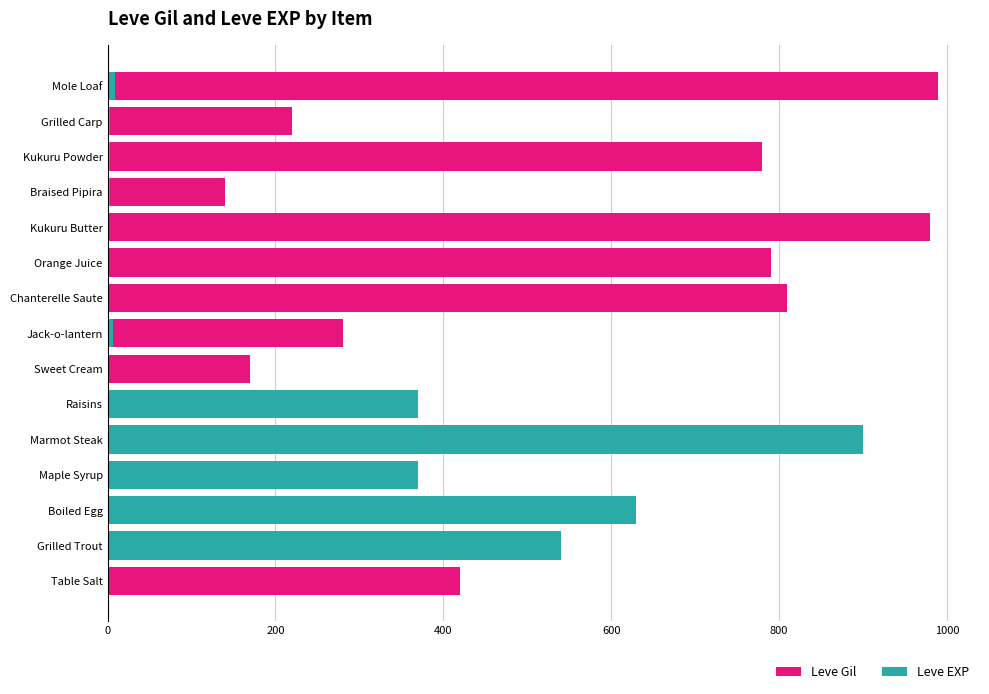

Reading left to right, list all the values displayed in this chart.

Leve Gil: 420	112	112	112	113	112	170	280	810	790	980	140	780	220	990
Leve EXP: 1	540	630	370	900	370	1	6	1	2	1	3	3	3	9